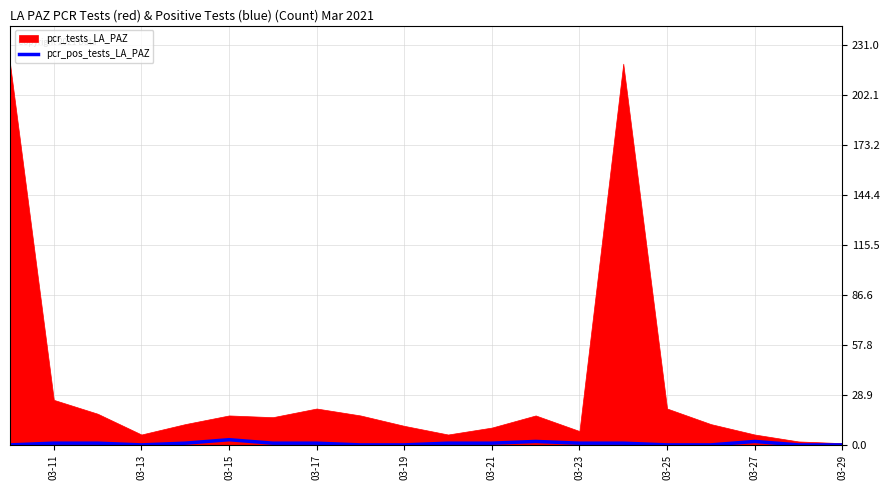

The value at 03-23 is 1. True or false?

True